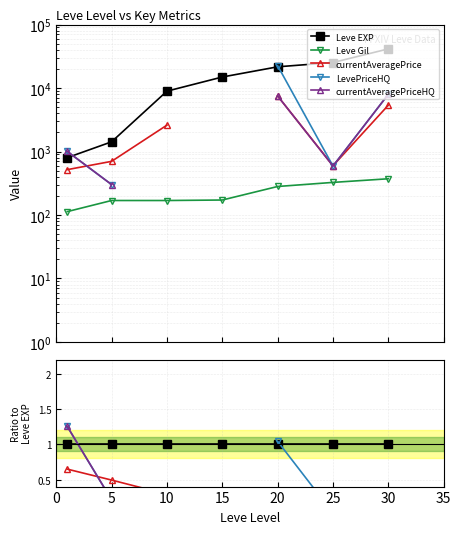

How many interior local valleys does the currentAveragePriceHQ series have?

1